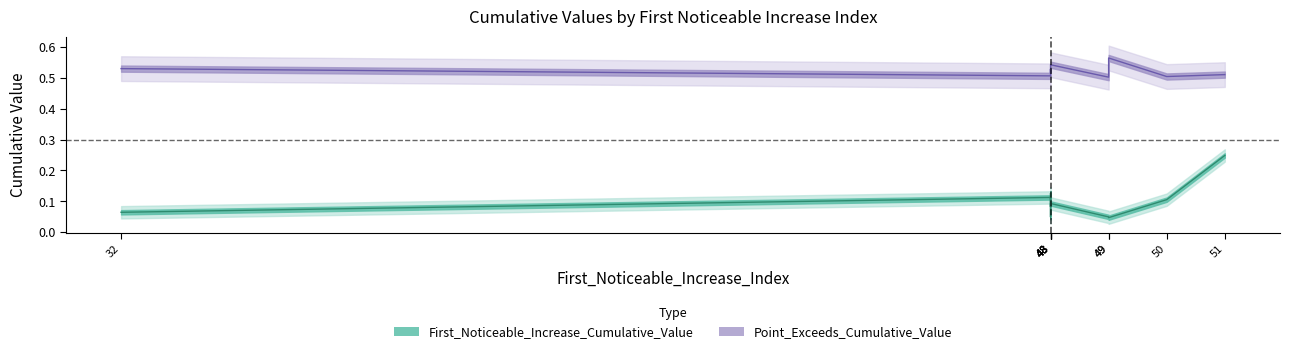

Where is the first local minimum for First_Noticeable_Increase_Cumulative_Value?

32